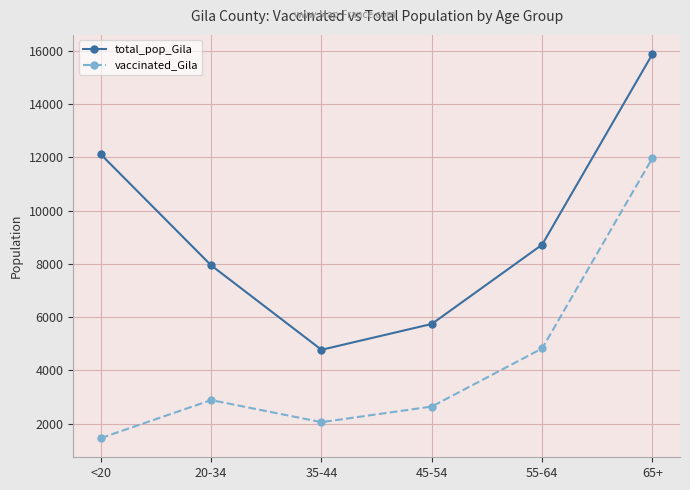

List the series in order of their peak value, lowest first.

vaccinated_Gila, total_pop_Gila